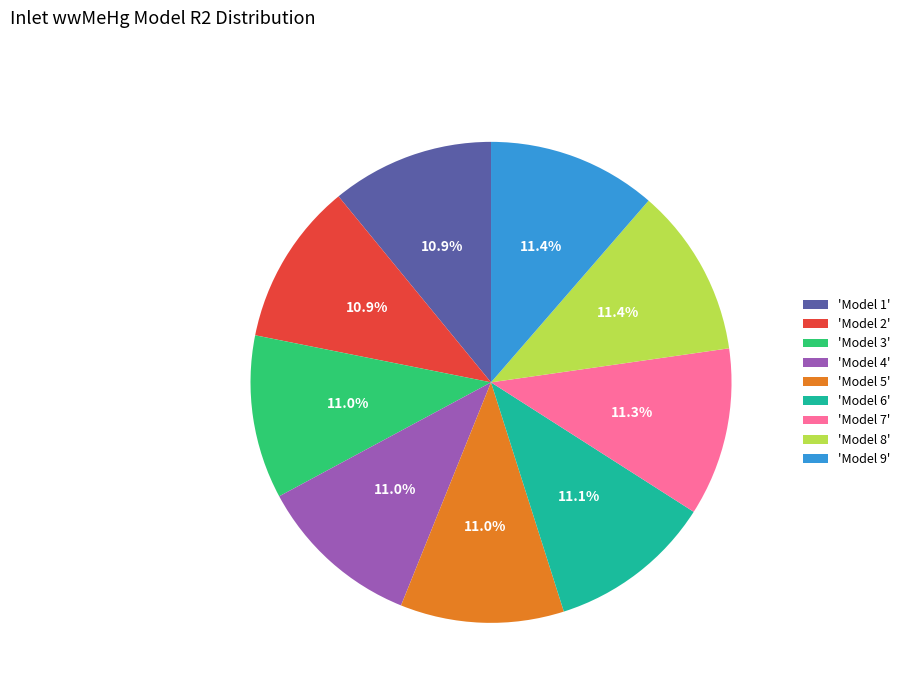

Is there a majority slice in this chart?

No